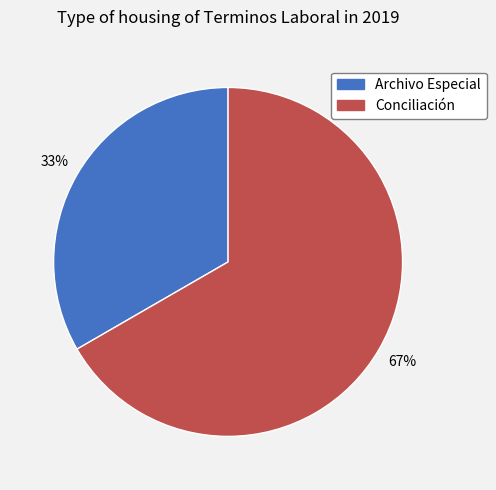

Combined, do Conciliación and Archivo Especial account for over 50%?

Yes